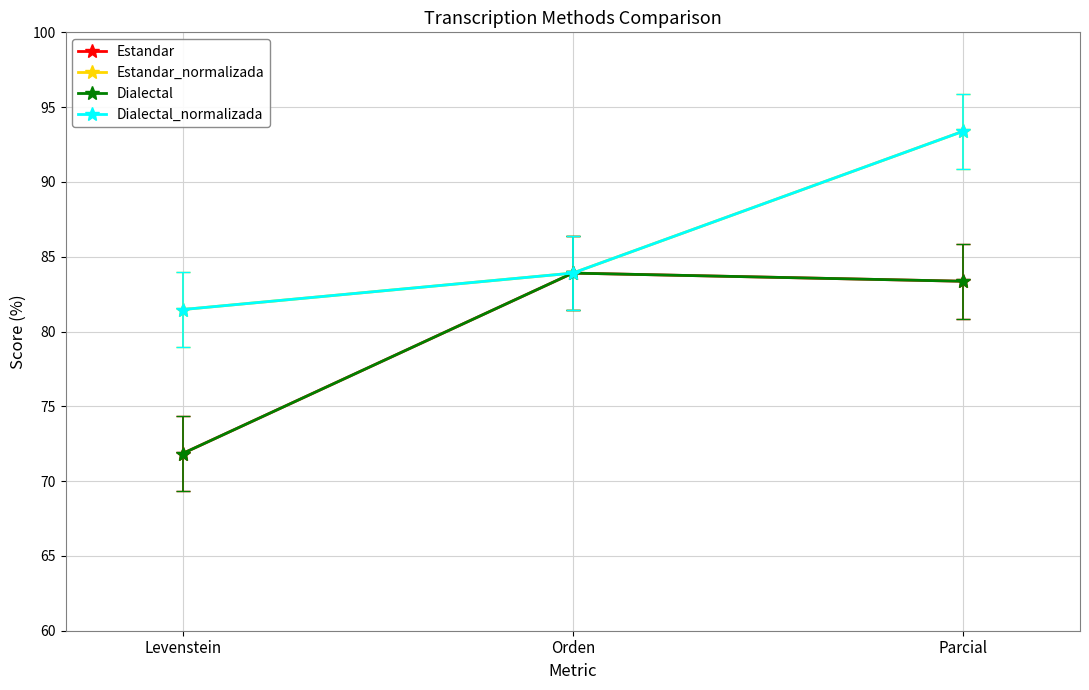

Is this an area chart (filled region under the line)?

No